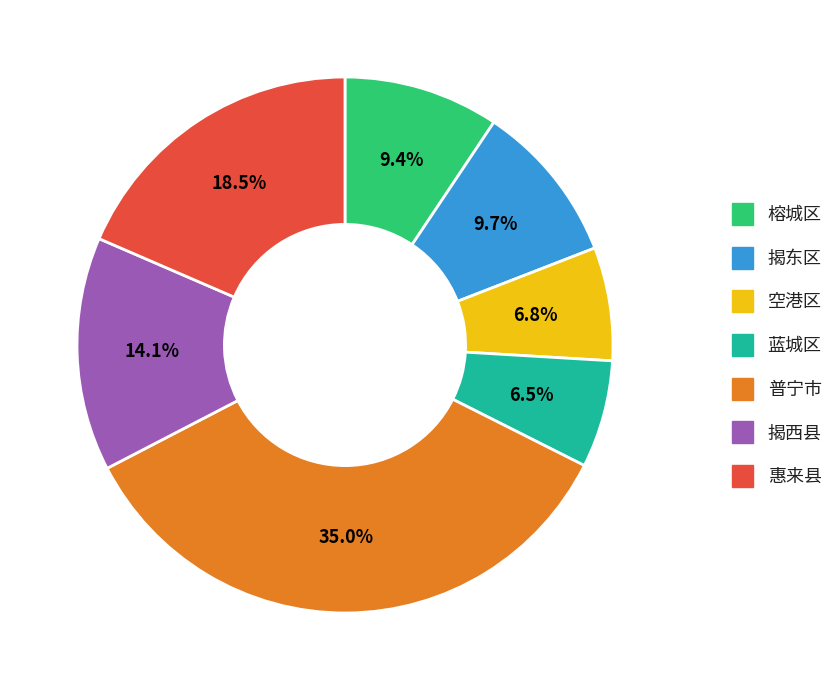

True or false: 榕城区 accounts for 18% of the total.

False